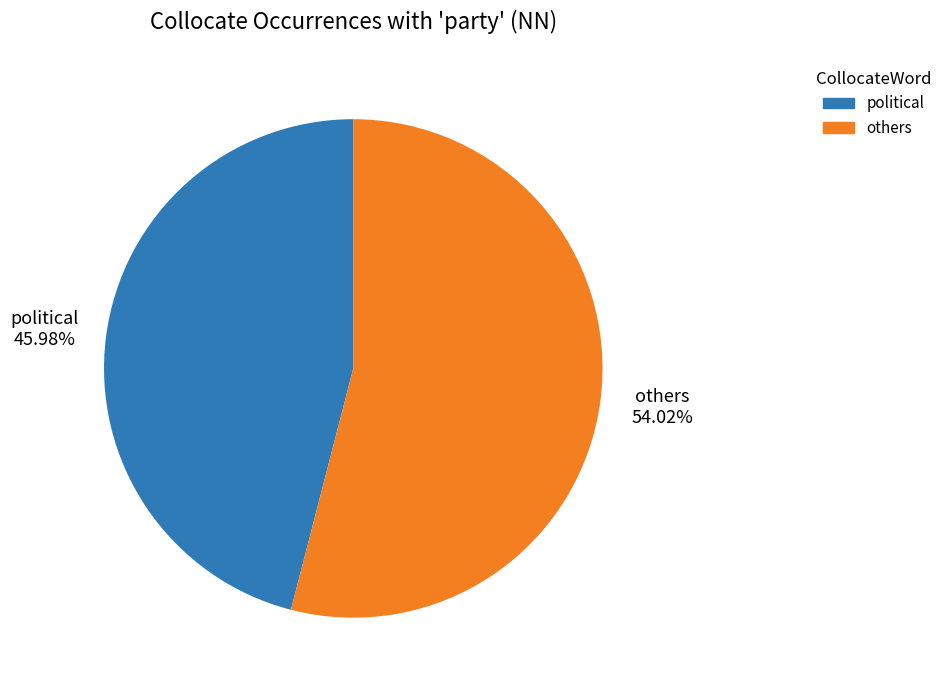

Does any single category account for the majority?

Yes